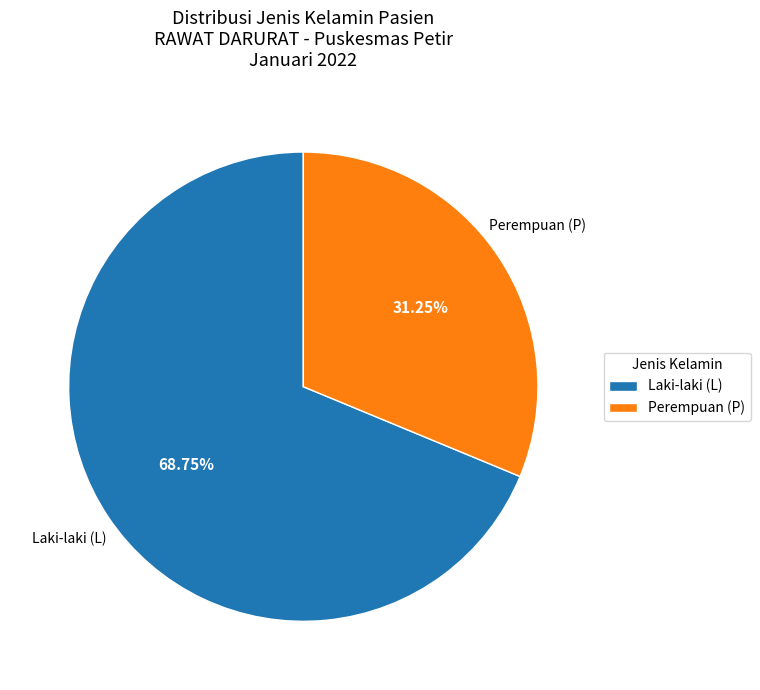

How many slices are in this pie chart?

2